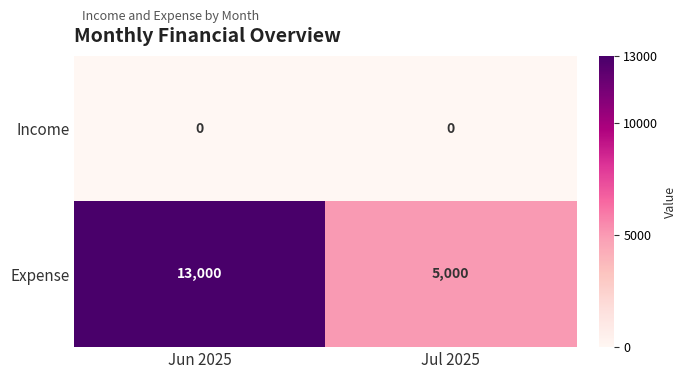

Which category has the highest value across all series?

Jun 2025